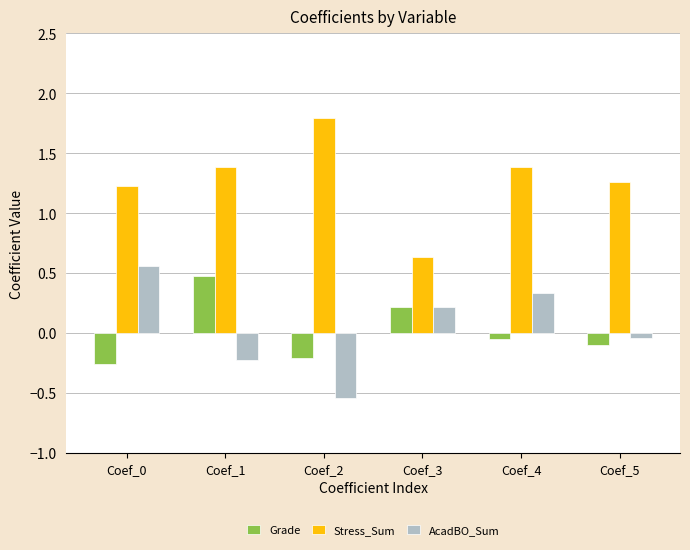

What is the total value across all series at Coef_3?

1.1